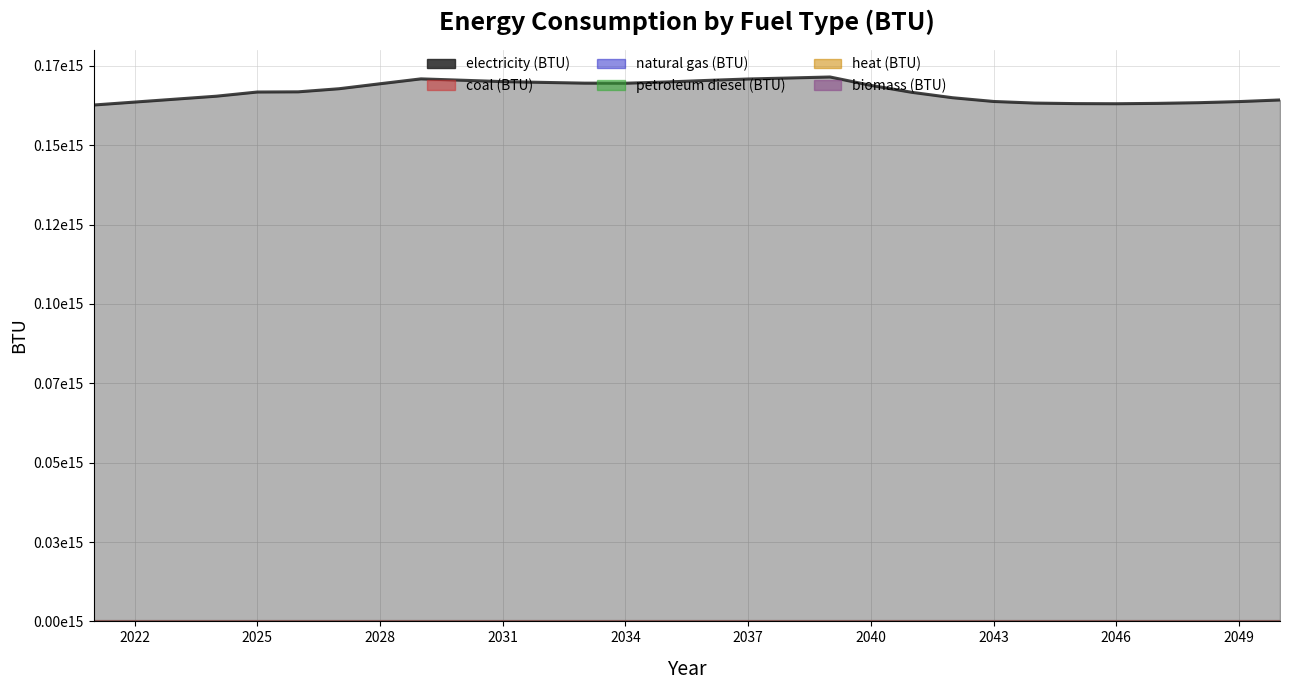

What is the total value across all series at 2048?

163422132599368.6